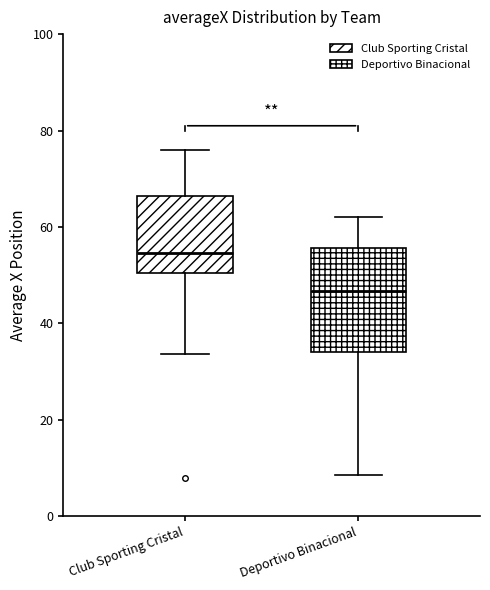

Which box's median line is the highest?

Club Sporting Cristal